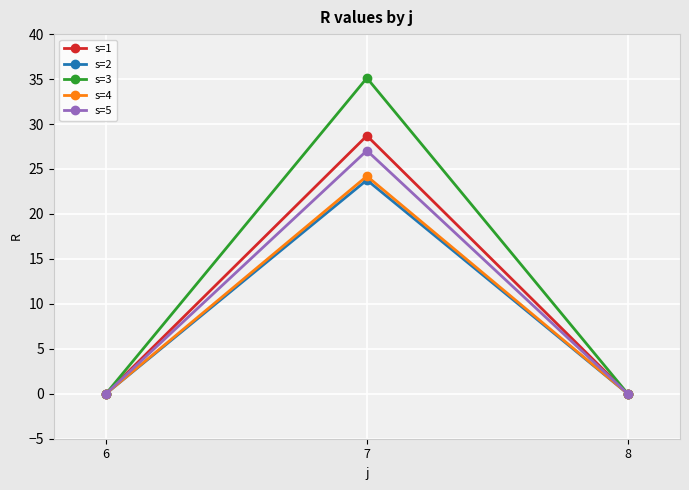

The s=4 series shows 0.0 at 8. True or false?

True